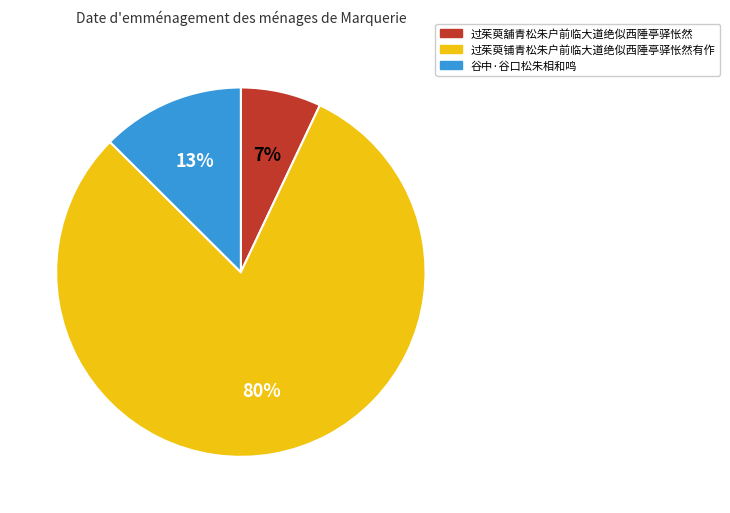

Count the number of slices in the pie.

3